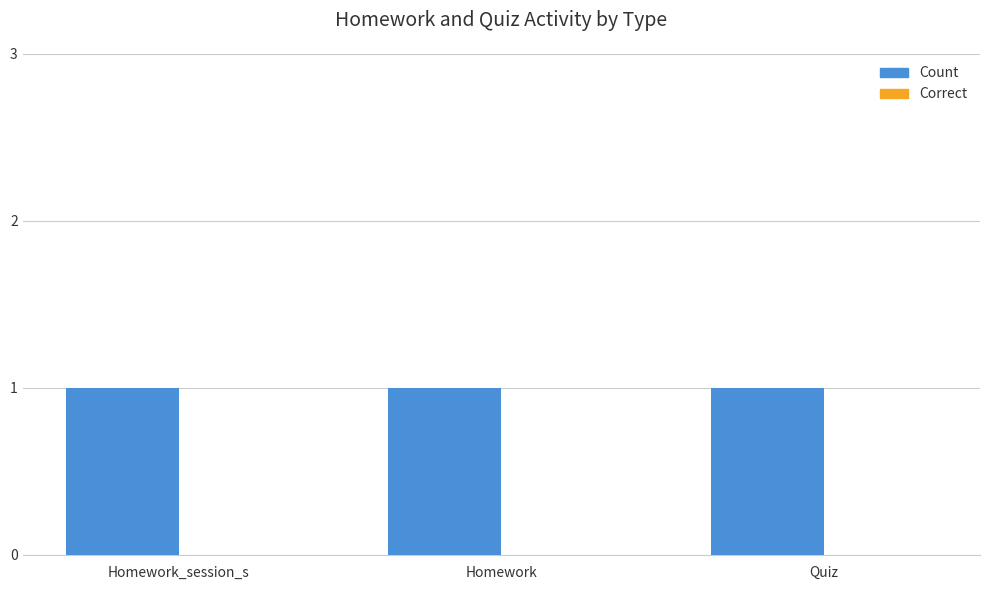

Between Homework_session_s and Quiz, which series saw the biggest shift?

Count